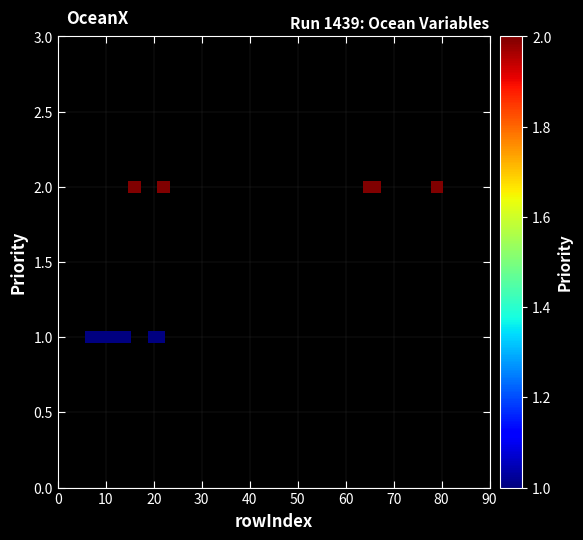

What is the range of X values (max minus min)?

72